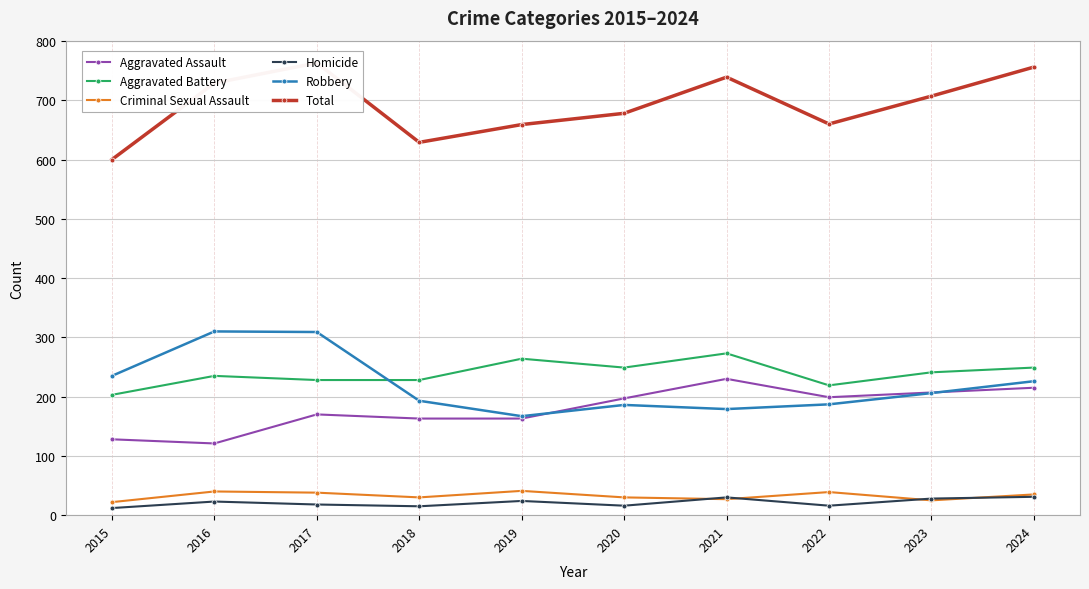

Reading right to left, extract all data points from this chart.

Aggravated Assault: 2024=215	2023=207	2022=199	2021=230	2020=197	2019=163	2018=163	2017=170	2016=121	2015=128
Aggravated Battery: 2024=249	2023=241	2022=219	2021=273	2020=249	2019=264	2018=228	2017=228	2016=235	2015=203
Criminal Sexual Assault: 2024=35	2023=25	2022=39	2021=27	2020=30	2019=41	2018=30	2017=38	2016=40	2015=22
Homicide: 2024=31	2023=28	2022=16	2021=30	2020=16	2019=24	2018=15	2017=18	2016=23	2015=12
Robbery: 2024=226	2023=206	2022=187	2021=179	2020=186	2019=167	2018=193	2017=309	2016=310	2015=235
Total: 2024=756	2023=707	2022=660	2021=739	2020=678	2019=659	2018=629	2017=763	2016=729	2015=600